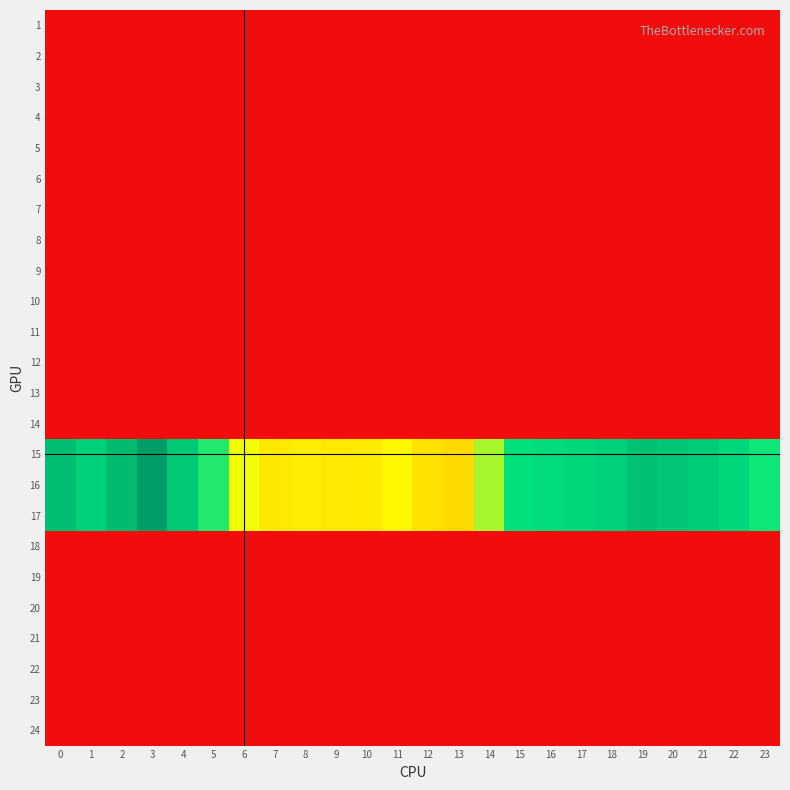

Which has a higher value, 3 or 12?

3